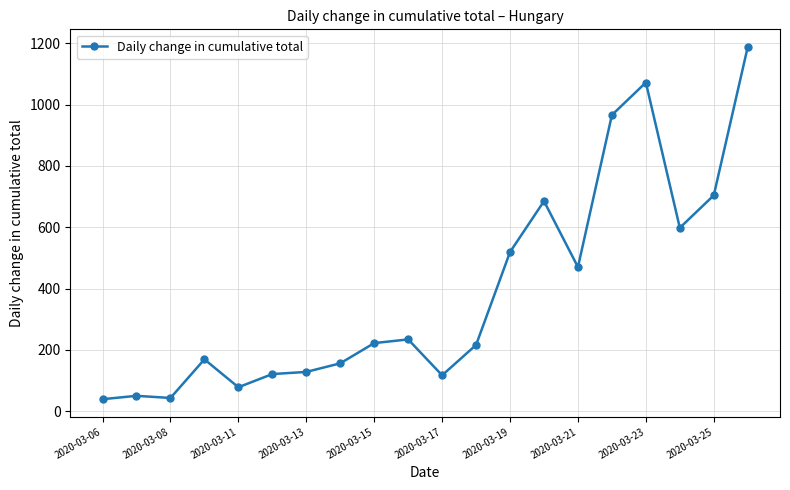

What is the smallest value displayed?

39